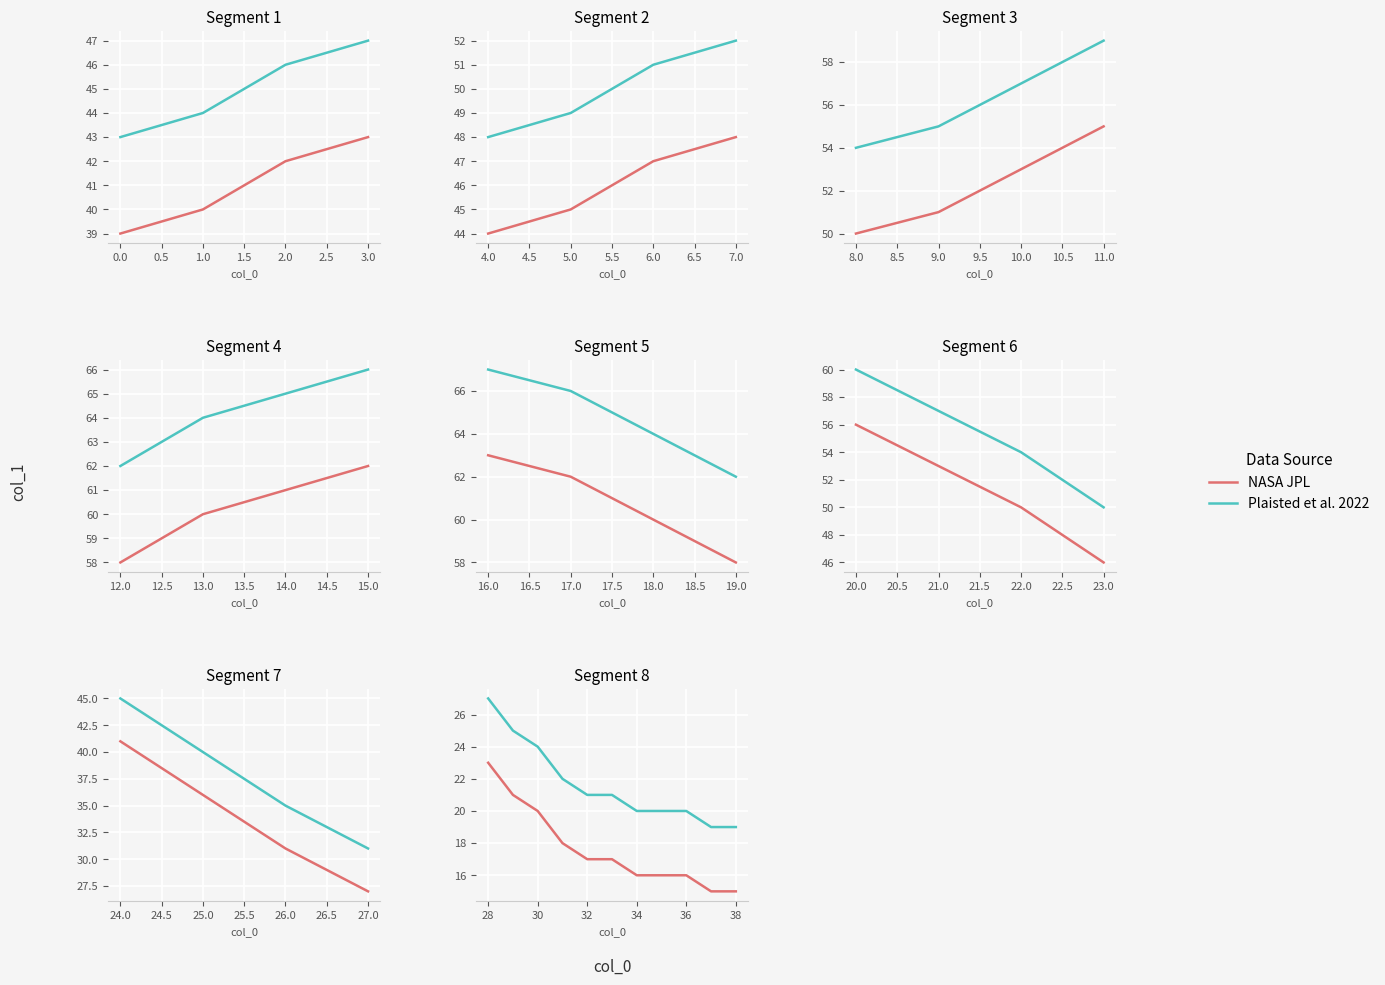

Rank the series at 30 from highest to lowest value.

Plaisted et al. 2022, NASA JPL